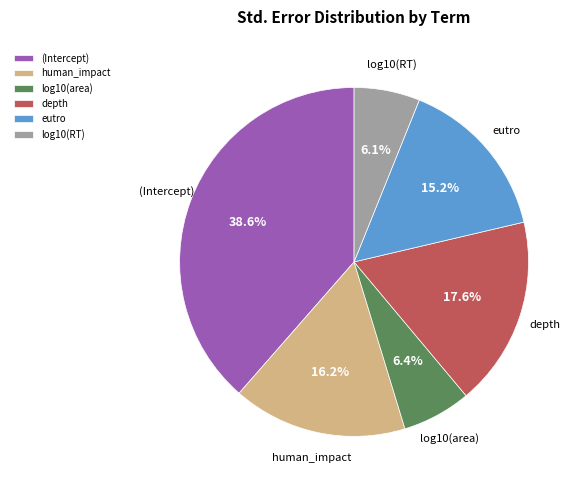

How many slices are in this pie chart?

6